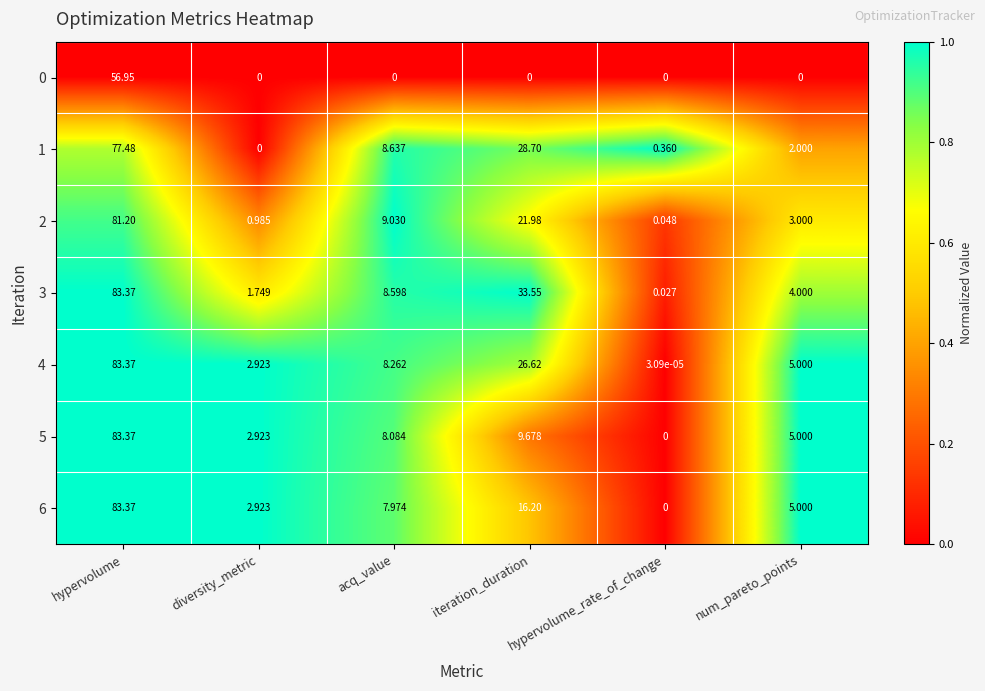

Where is 4 nearest to the value 41?

iteration_duration